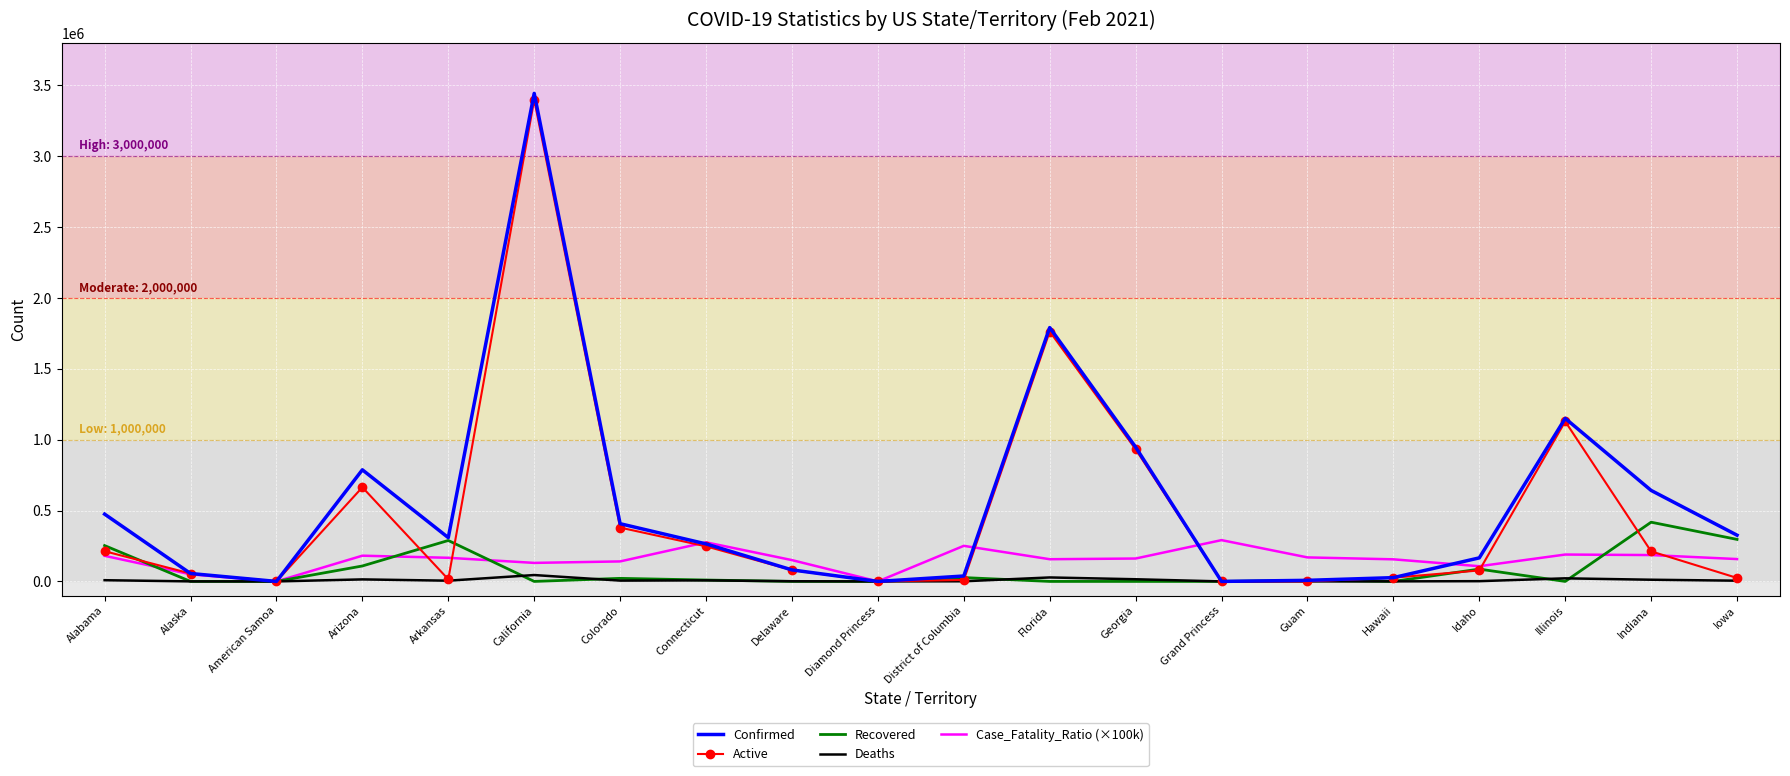

True or false: Recovered and Active cross at least once.

True